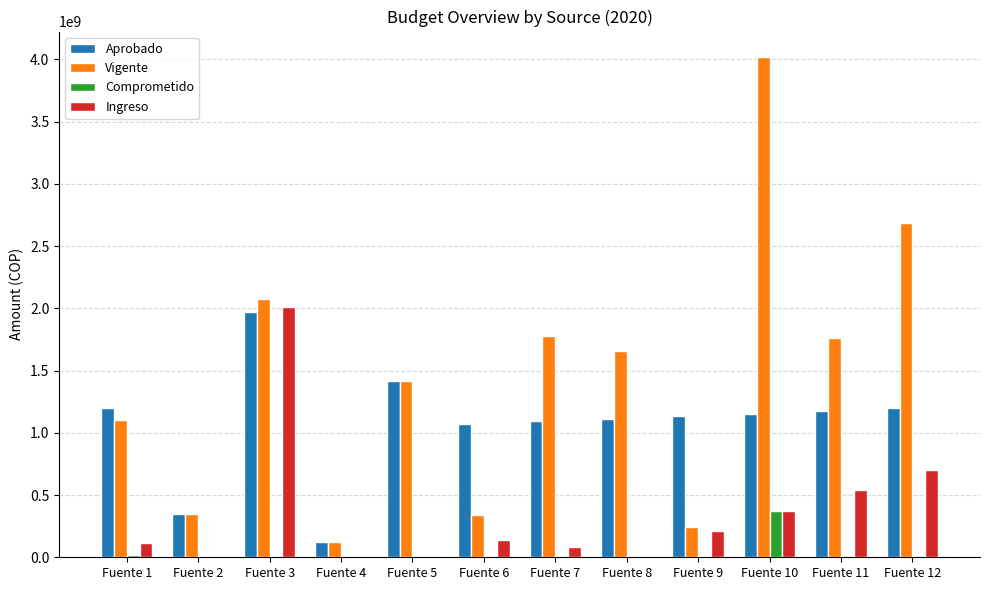

What is the greatest value displayed?

4023194677.0